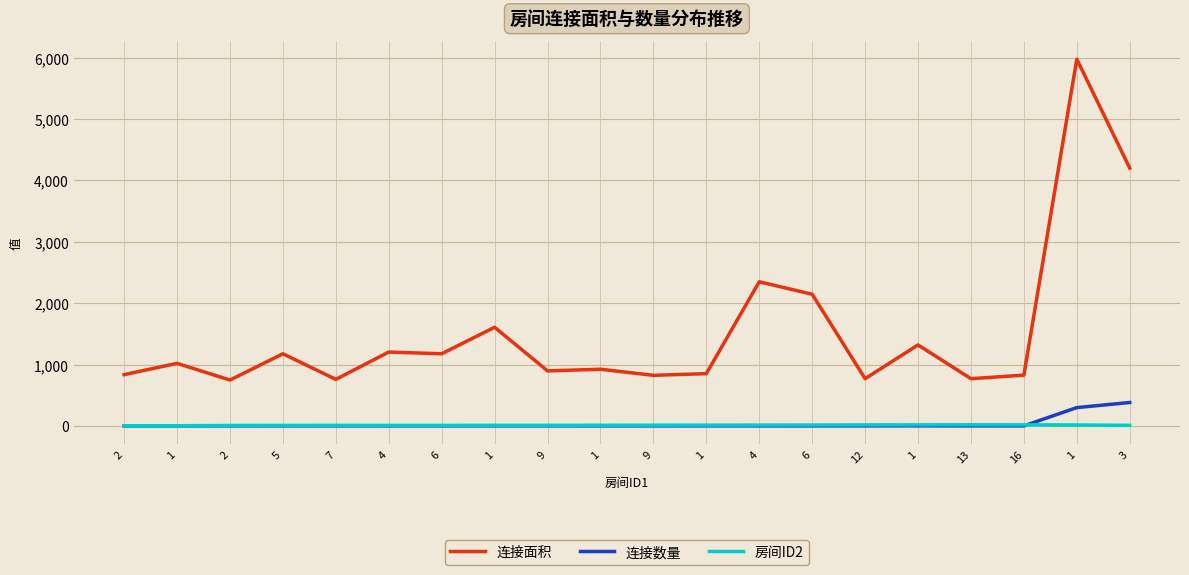

True or false: 房间ID2 and 连接数量 cross at least once.

True